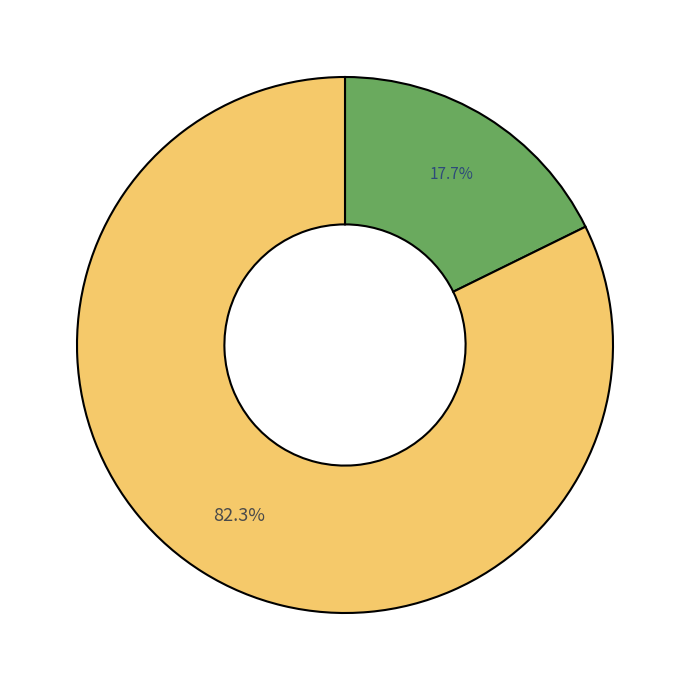

Is there a majority slice in this chart?

Yes